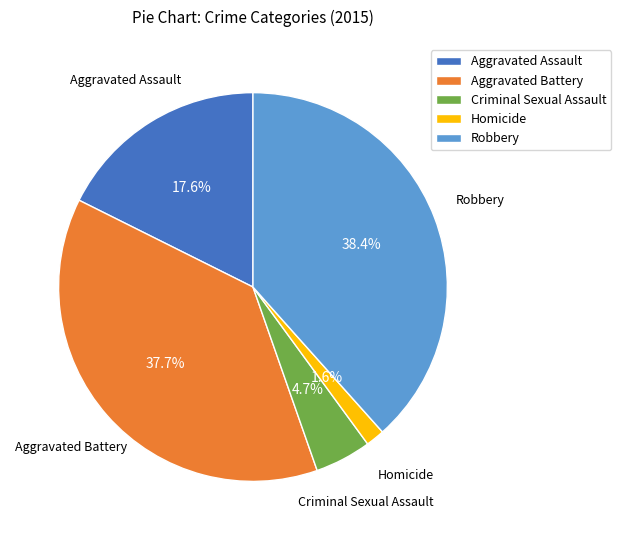

True or false: Homicide accounts for 2% of the total.

True